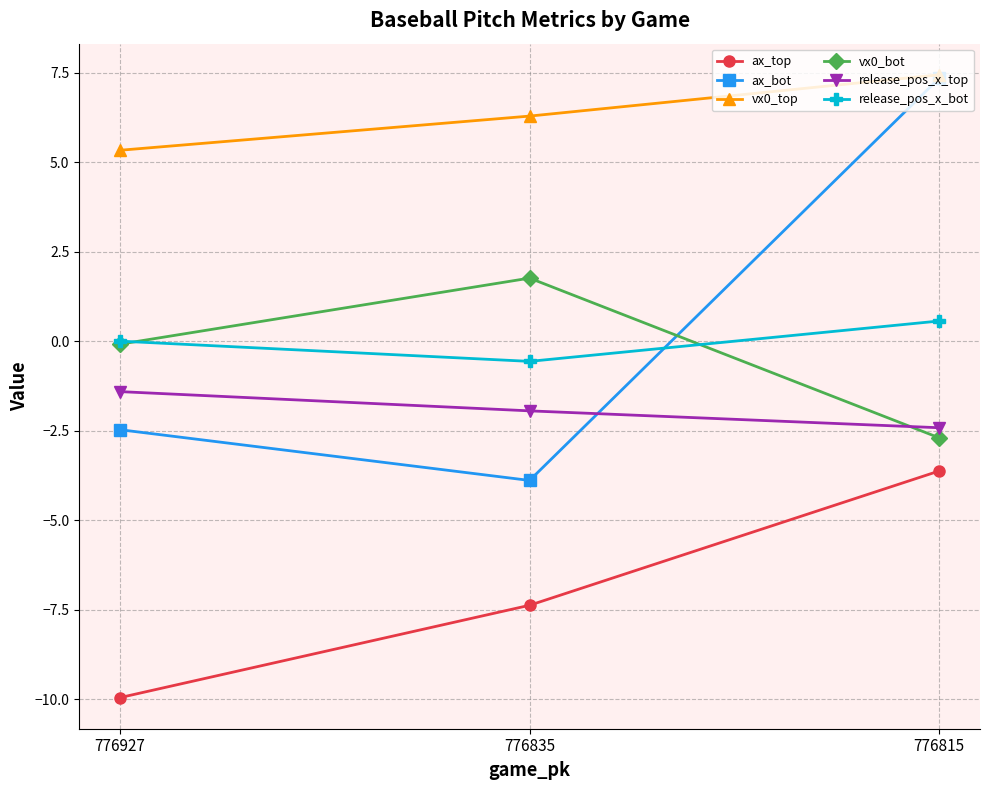

What is the sum of the release_pos_x_top values at 776815 and 776927?

-3.8